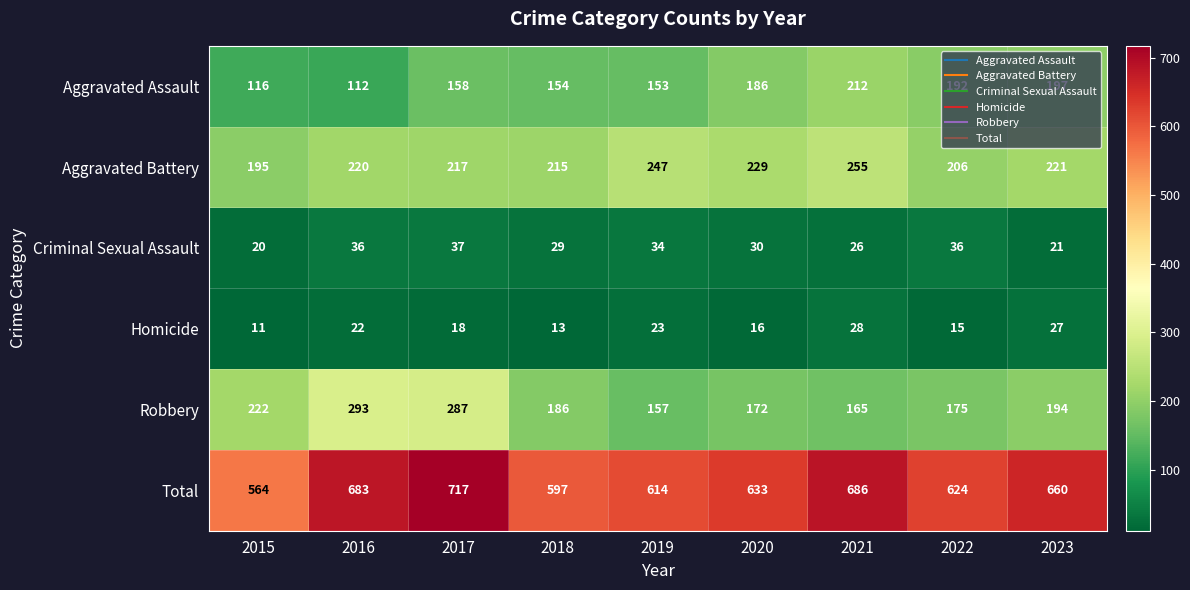

The value of Aggravated Battery at 2022 is 206. True or false?

True